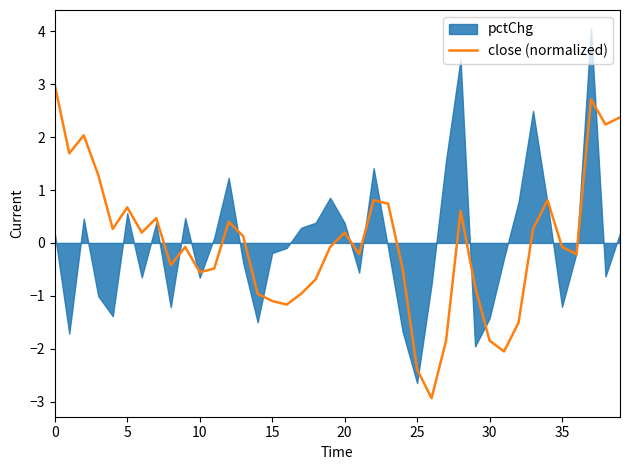

Reading right to left, extract all data points from this chart.

2.4	2.2	2.7	-0.2	-0.1	0.8	0.3	-1.5	-2.1	-1.8	-0.8	0.6	-1.8	-2.9	-2.4	-0.5	0.7	0.8	-0.2	0.2	-0.1	-0.7	-1.0	-1.2	-1.1	-1.0	0.1	0.4	-0.5	-0.6	-0.1	-0.4	0.5	0.2	0.7	0.3	1.3	2.0	1.7	3.0